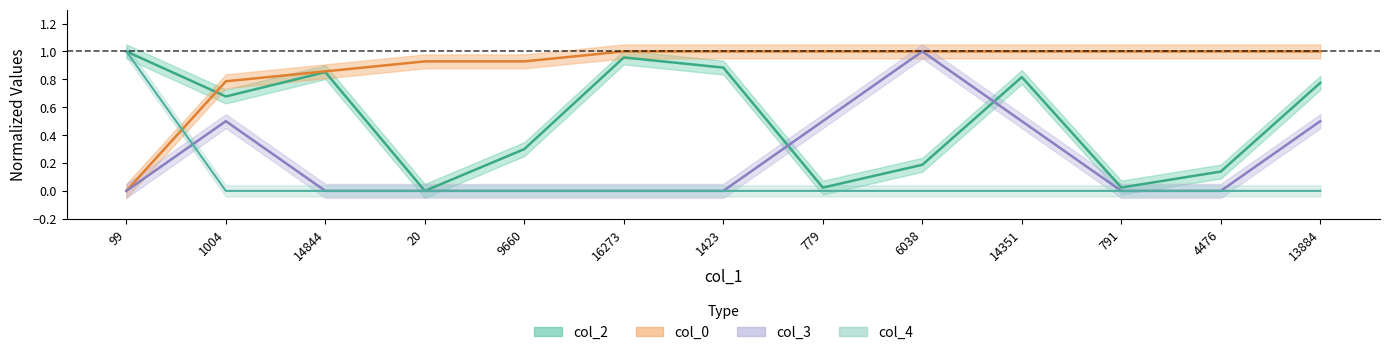

What is the label of the 5th point from the left?

9660